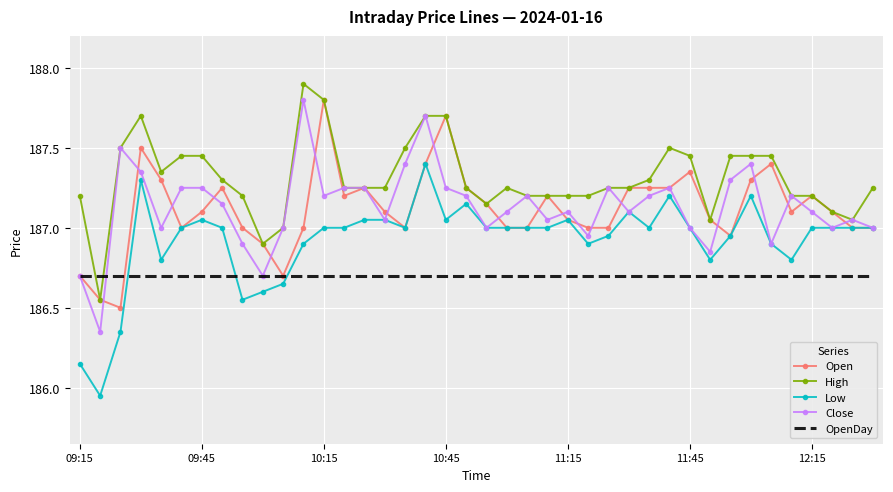

True or false: High has more than 1 points higher than both neighbors.

True